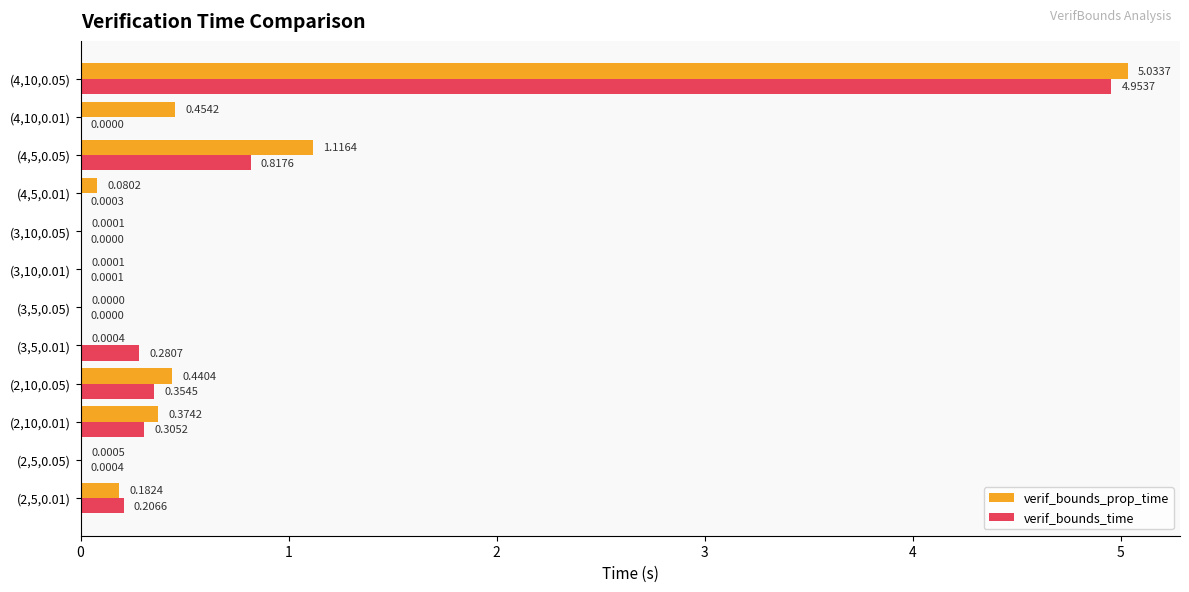

Between (2,5,0.01) and (4,10,0.05), which series saw the biggest shift?

verif_bounds_prop_time